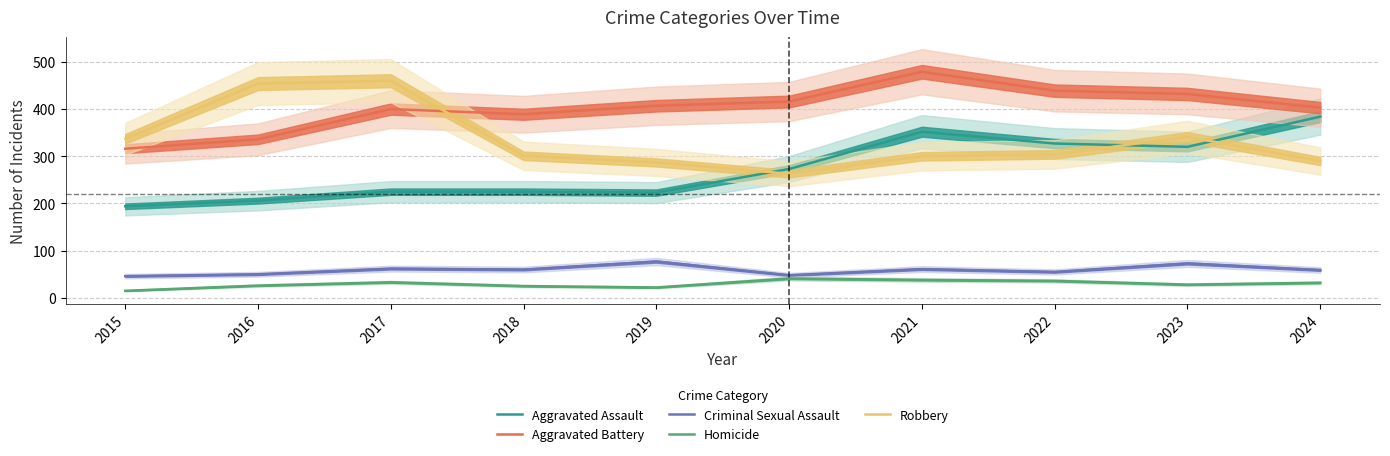

What is the sum of all Robbery values?

3337